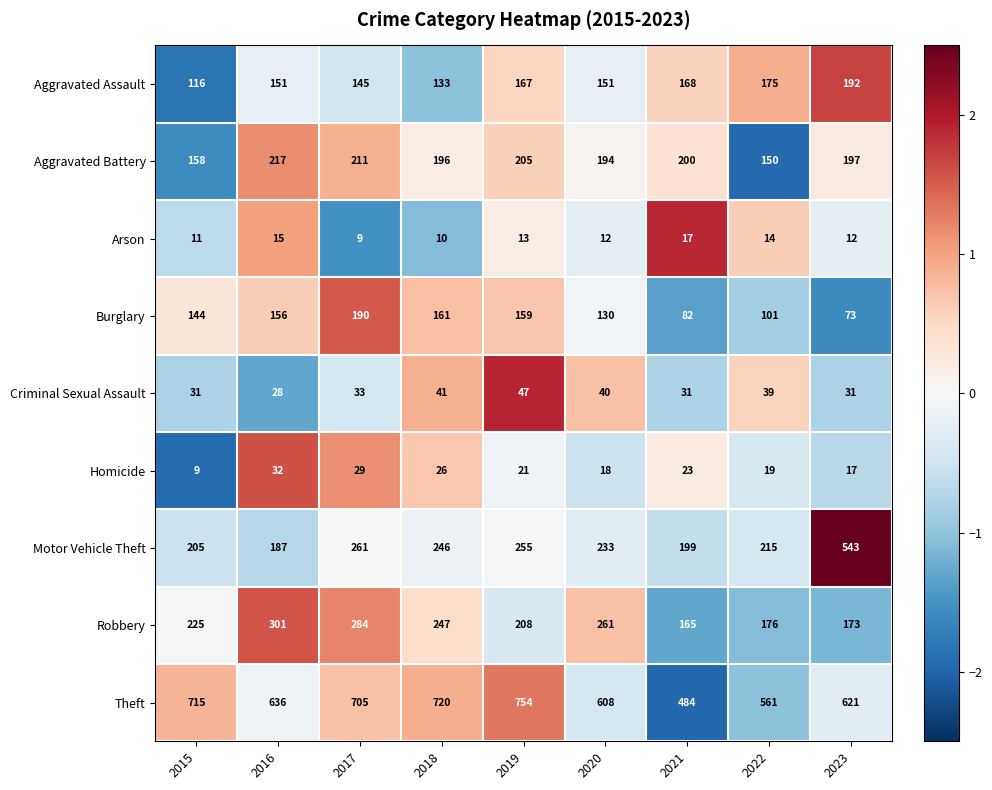

Where does the Theft series first go above 636?

2015